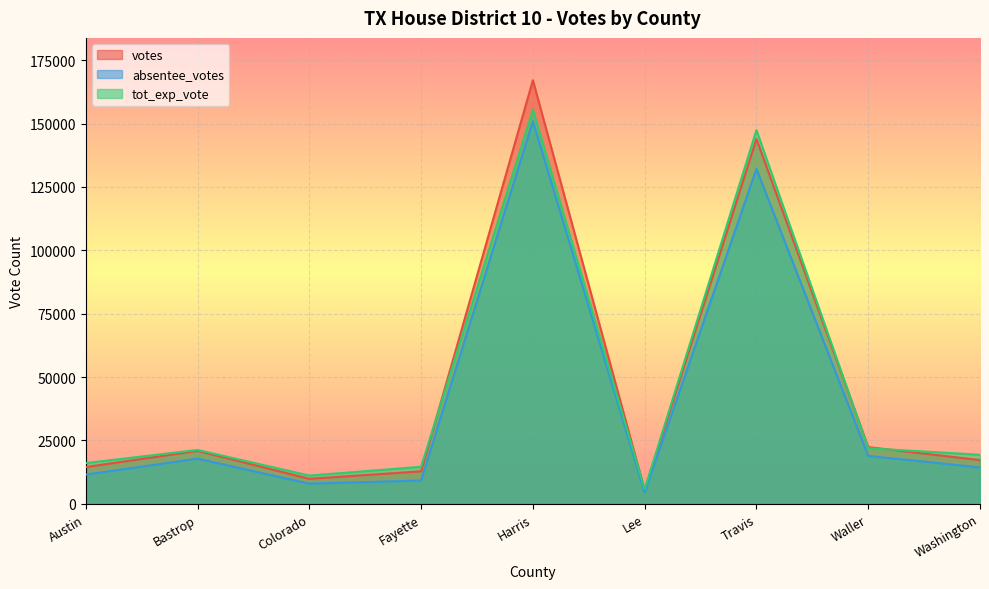

What is the difference between the second highest and second lowest values in the tot_exp_vote series?

136280